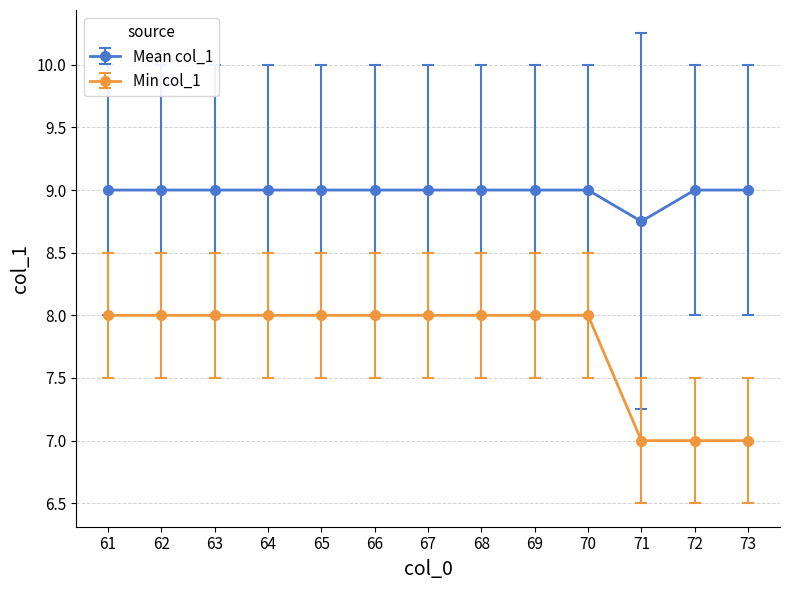

Rank the series at 73 from lowest to highest value.

Min col_1, Mean col_1